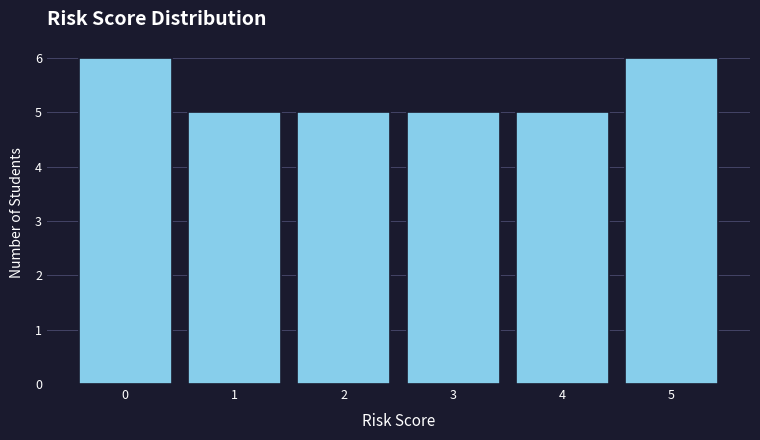

Reading right to left, what are all the values shown in this chart?

5=6	4=5	3=5	2=5	1=5	0=6